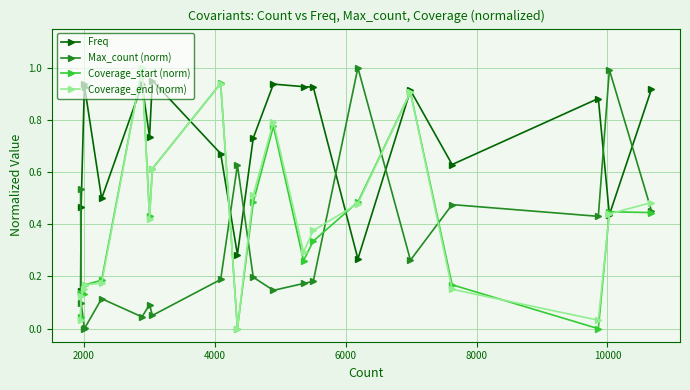

True or false: Max_count (norm) has more than 2 interior local peaks.

True